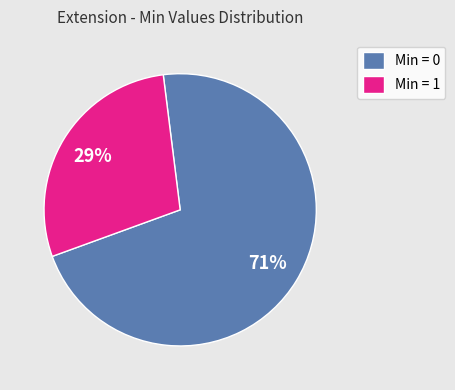

To the nearest percent, what is the average slice percentage?

50%